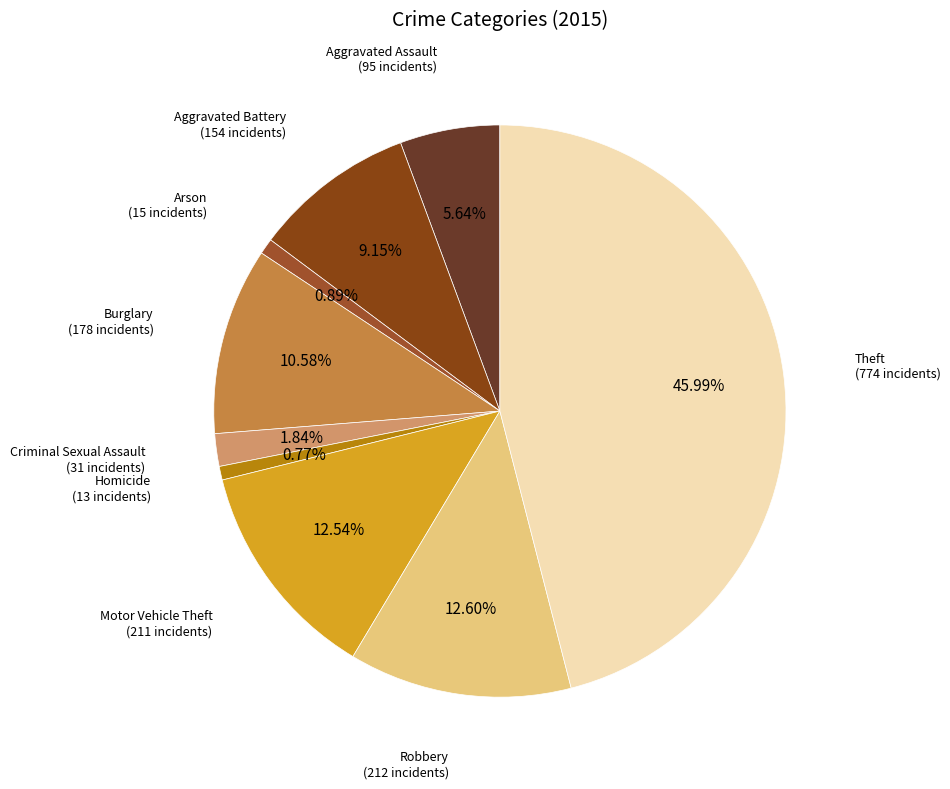

Count the number of slices in the pie.

9